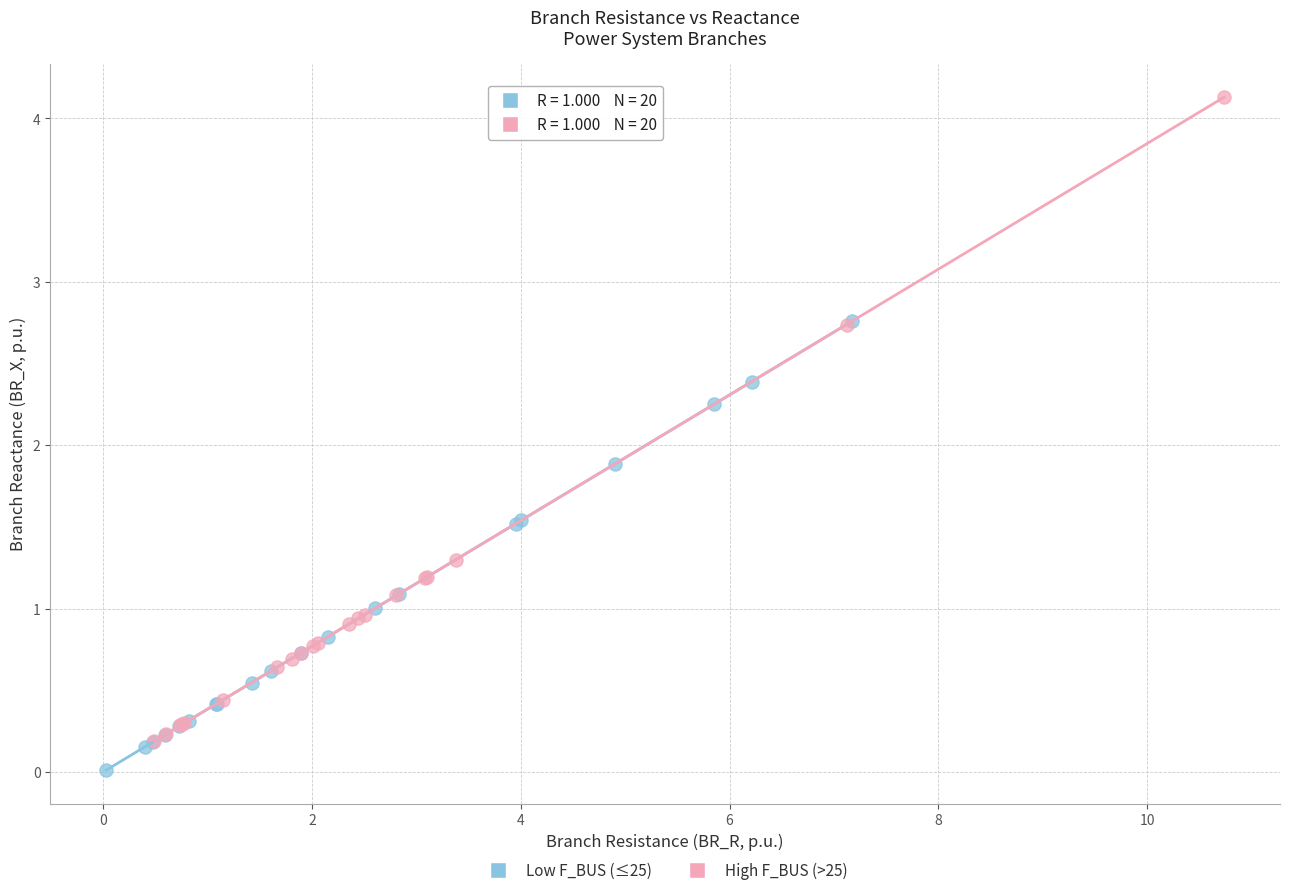

Which series has the widest spread of Y values?

High F_BUS (>25)